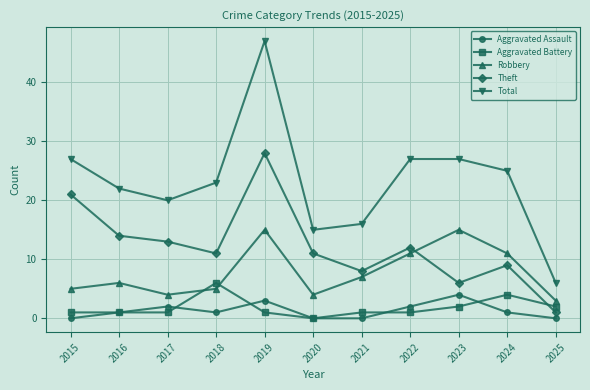

What is the value of the Aggravated Battery point at the 2nd from the left?

1